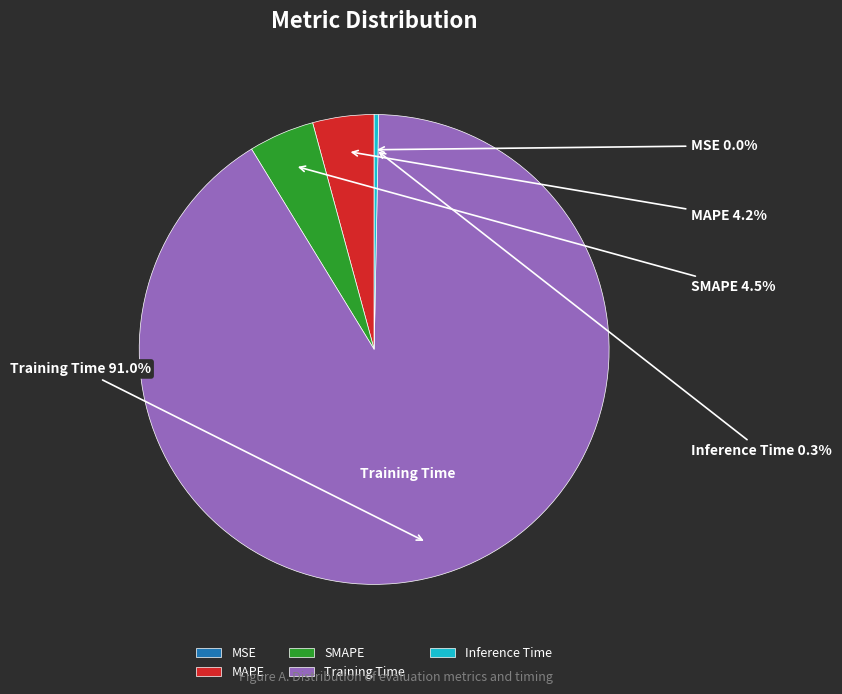

Do Inference Time and SMAPE together represent more than half of the pie?

No